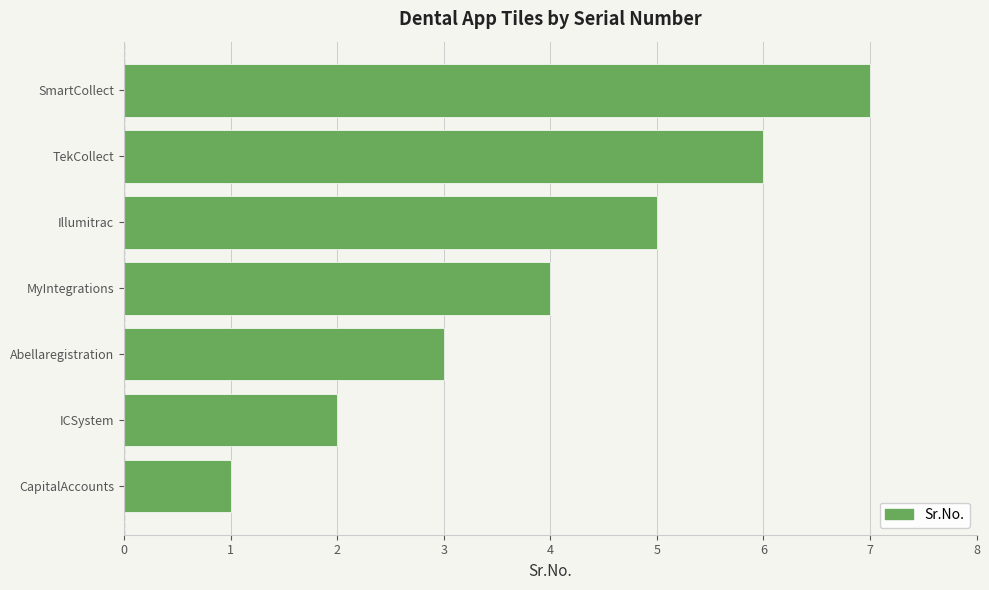

Rank the categories by value from lowest to highest.

CapitalAccounts, ICSystem, Abellaregistration, MyIntegrations, Illumitrac, TekCollect, SmartCollect